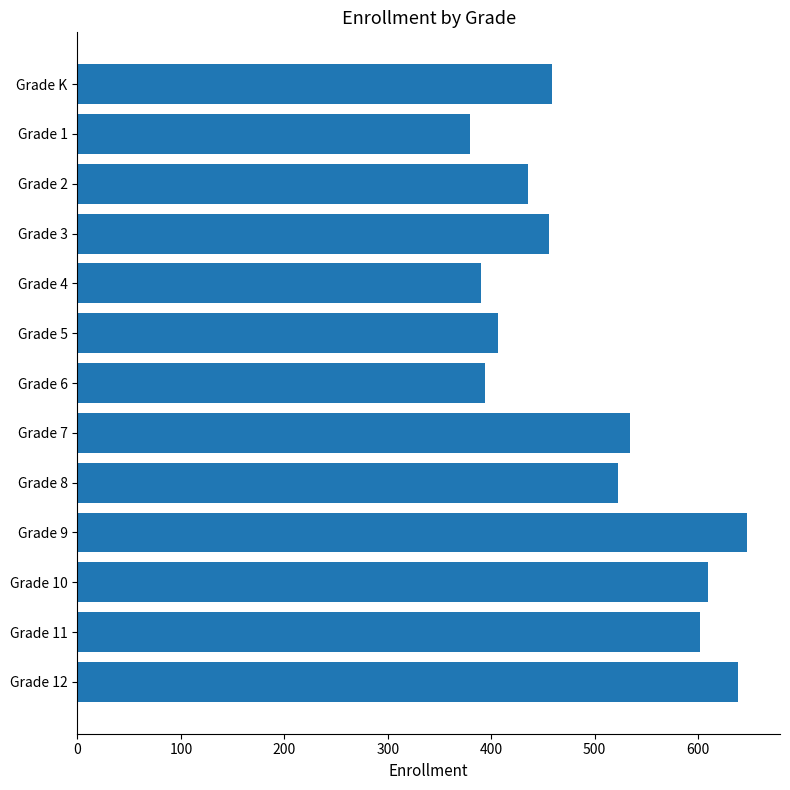

Between Grade 5 and Grade 4, which is larger?

Grade 5